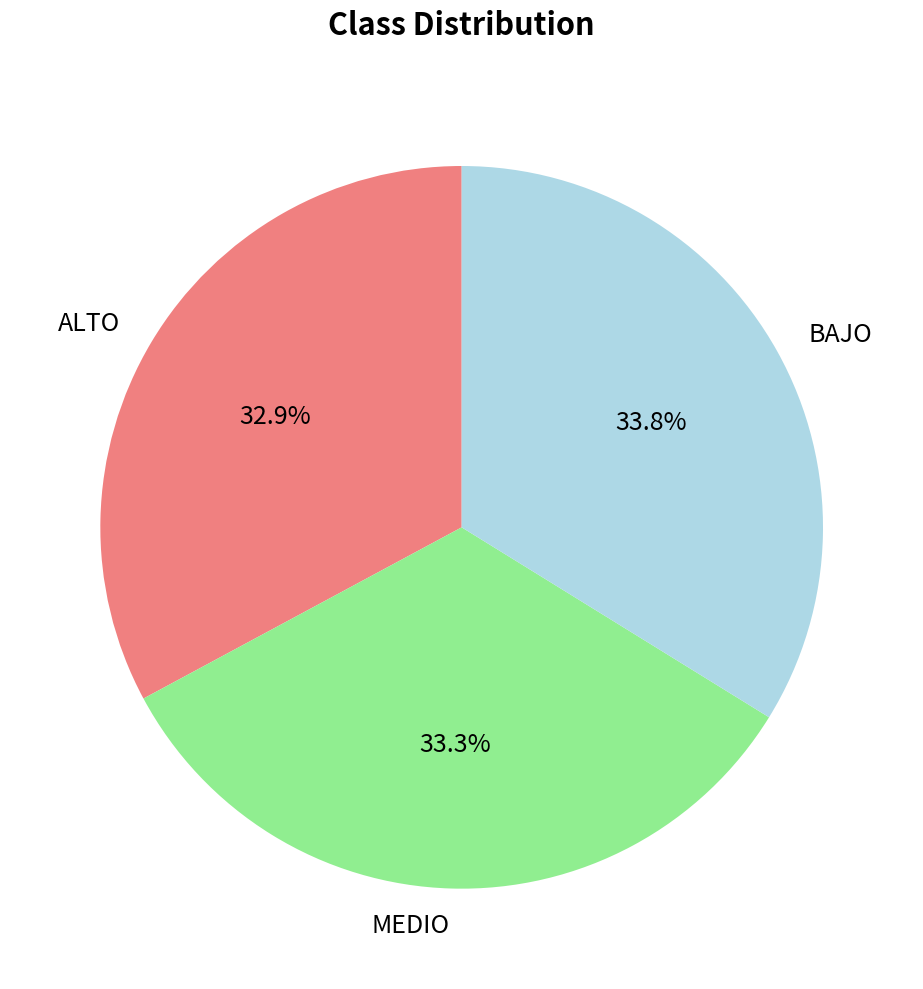

To the nearest percent, what is the average slice percentage?

33%